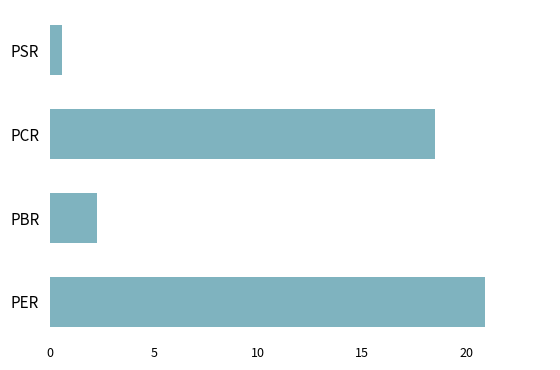

What is the greatest value displayed?

20.9